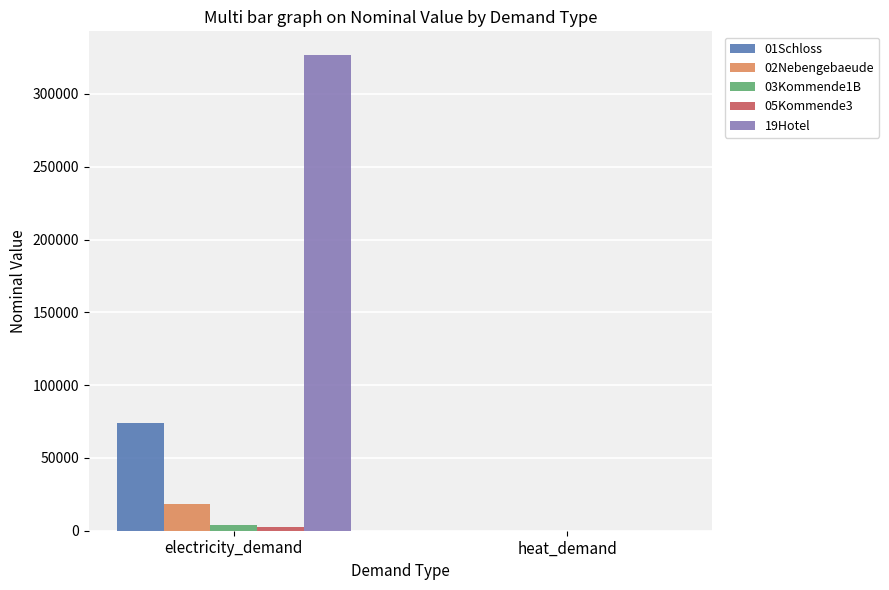

Between electricity_demand and heat_demand, which series saw the biggest shift?

19Hotel